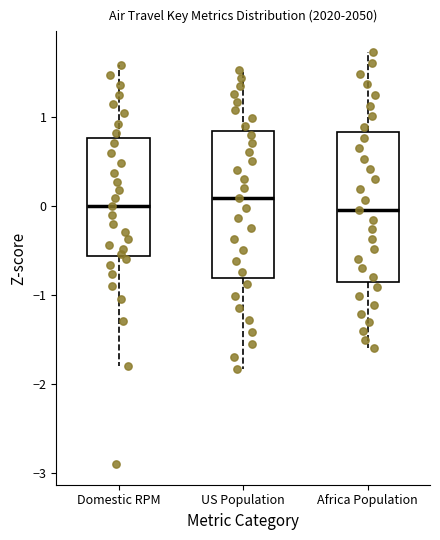

Where is the upper edge of the box for US Population on the y-axis? The values are not printed on the chart, so give them approximately, as read against the axis.

0.9